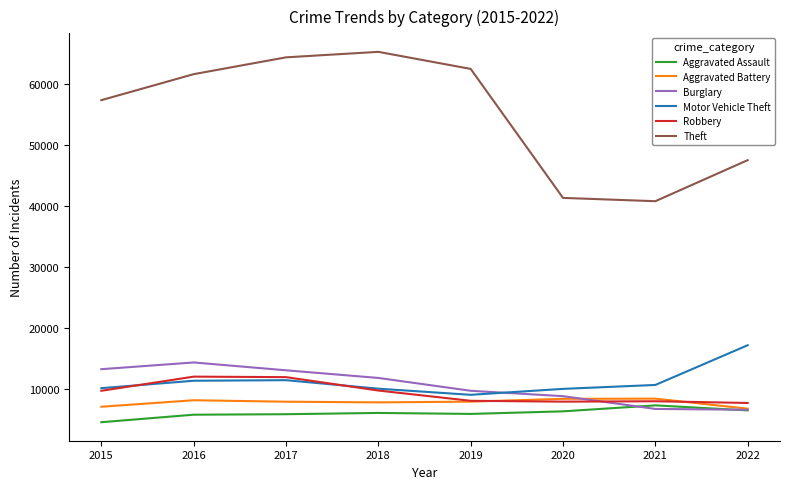

The value of Motor Vehicle Theft at 2018 is 9983. True or false?

True